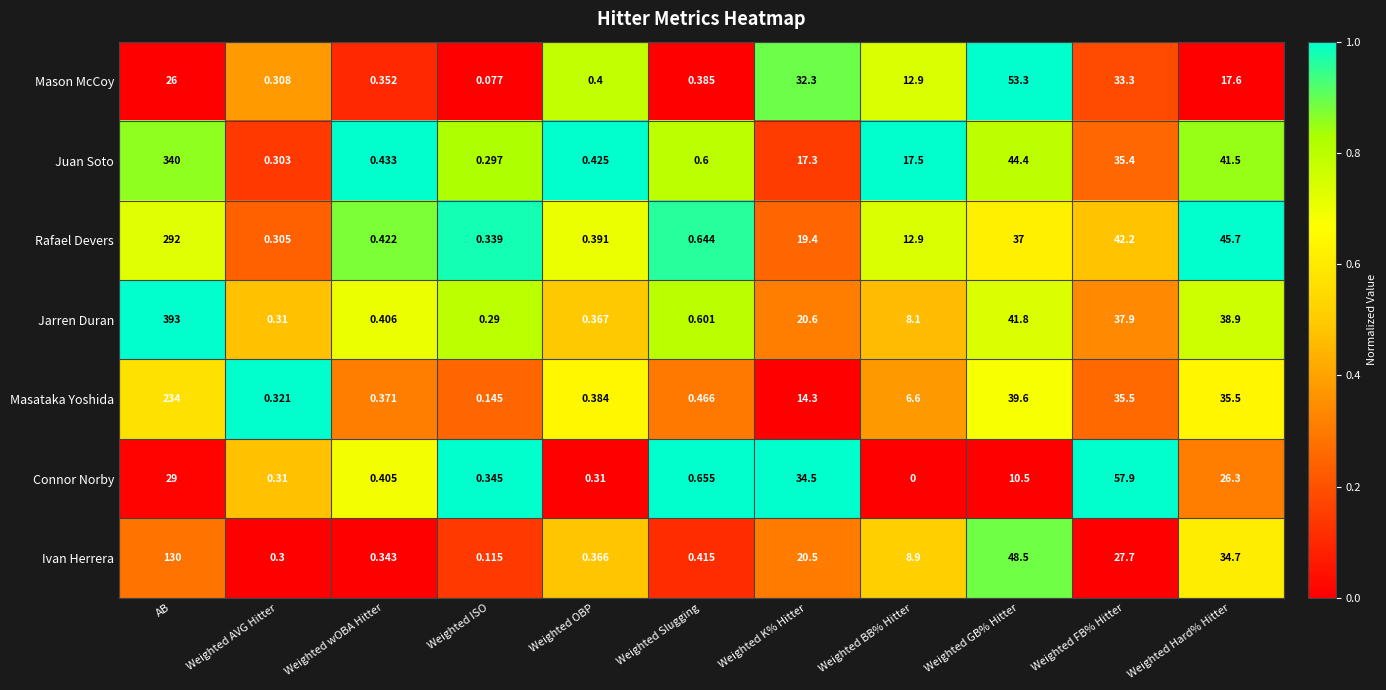

Which series has the widest spread of values?

Jarren Duran